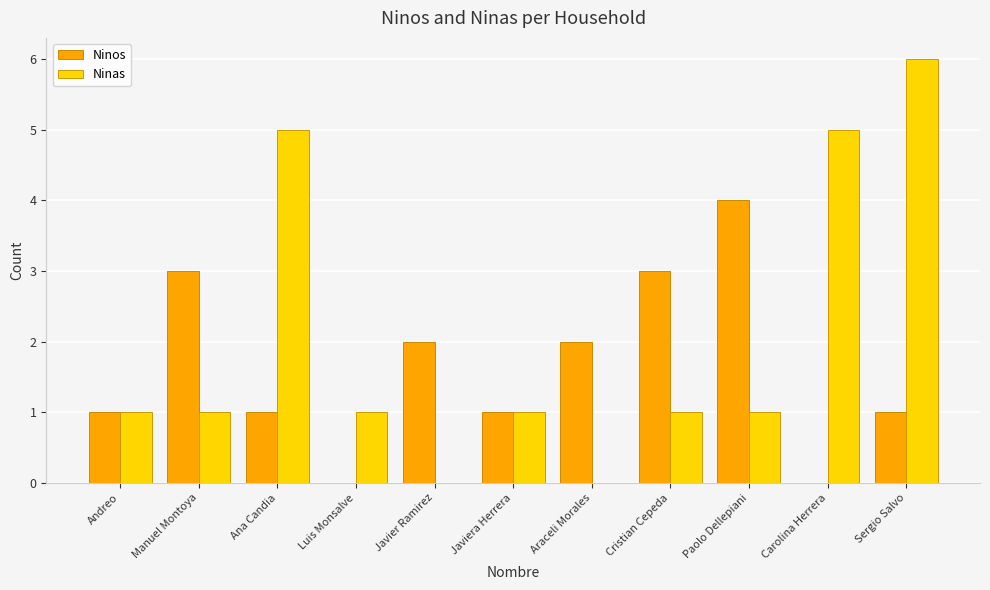

What is the greatest value displayed?

6